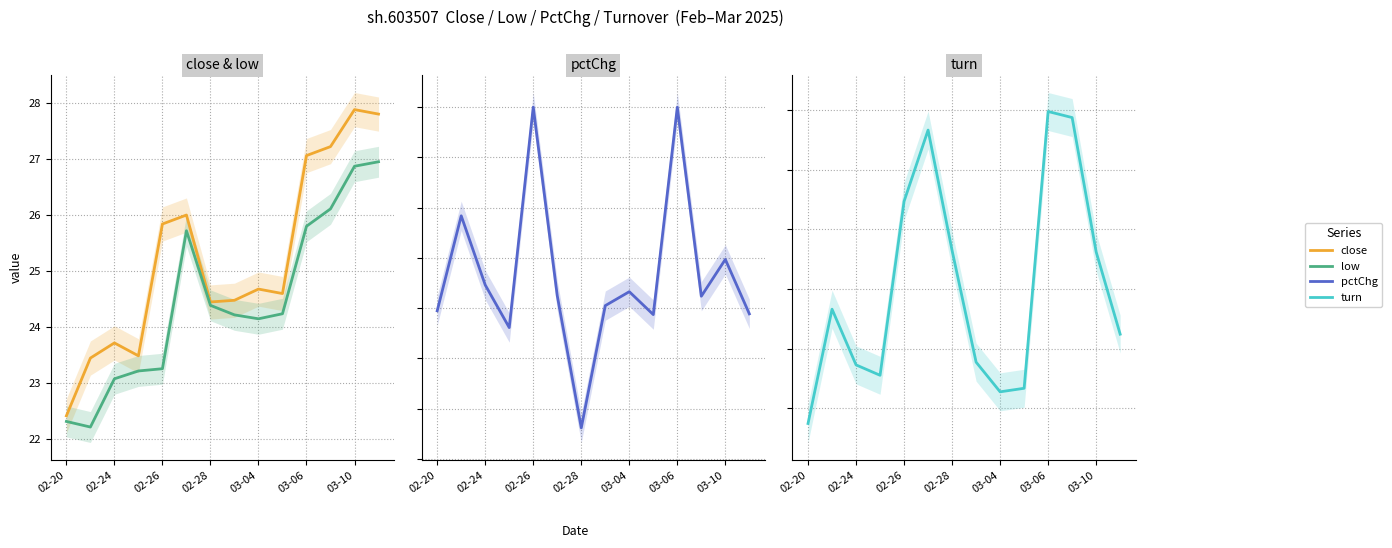

Which has a higher value, 02-28 or 02-24?

02-28